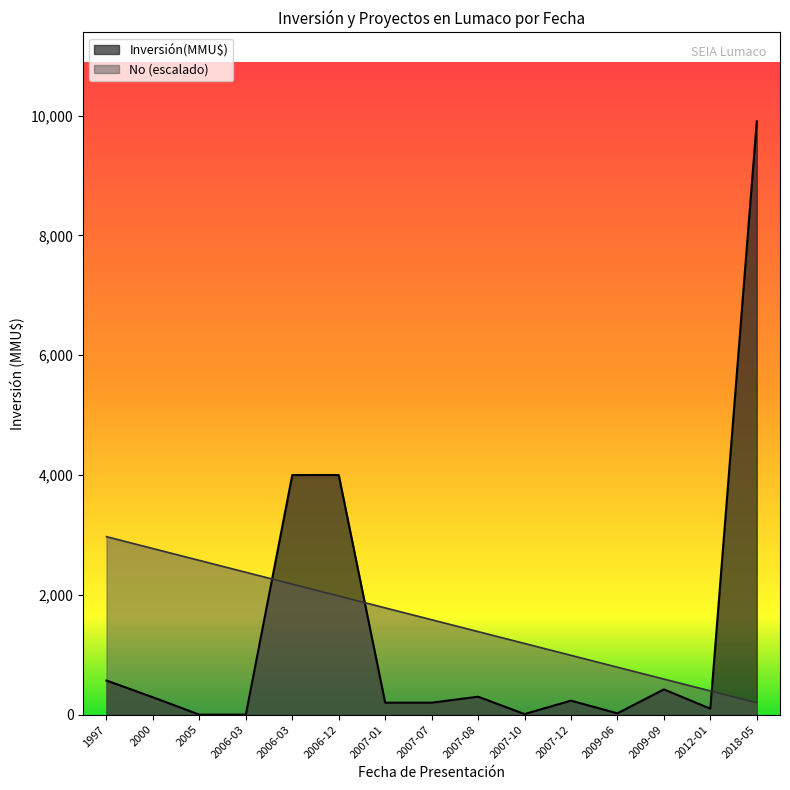

Where do Inversión(MMU$) and No first cross each other?

2006-03 and 2006-03